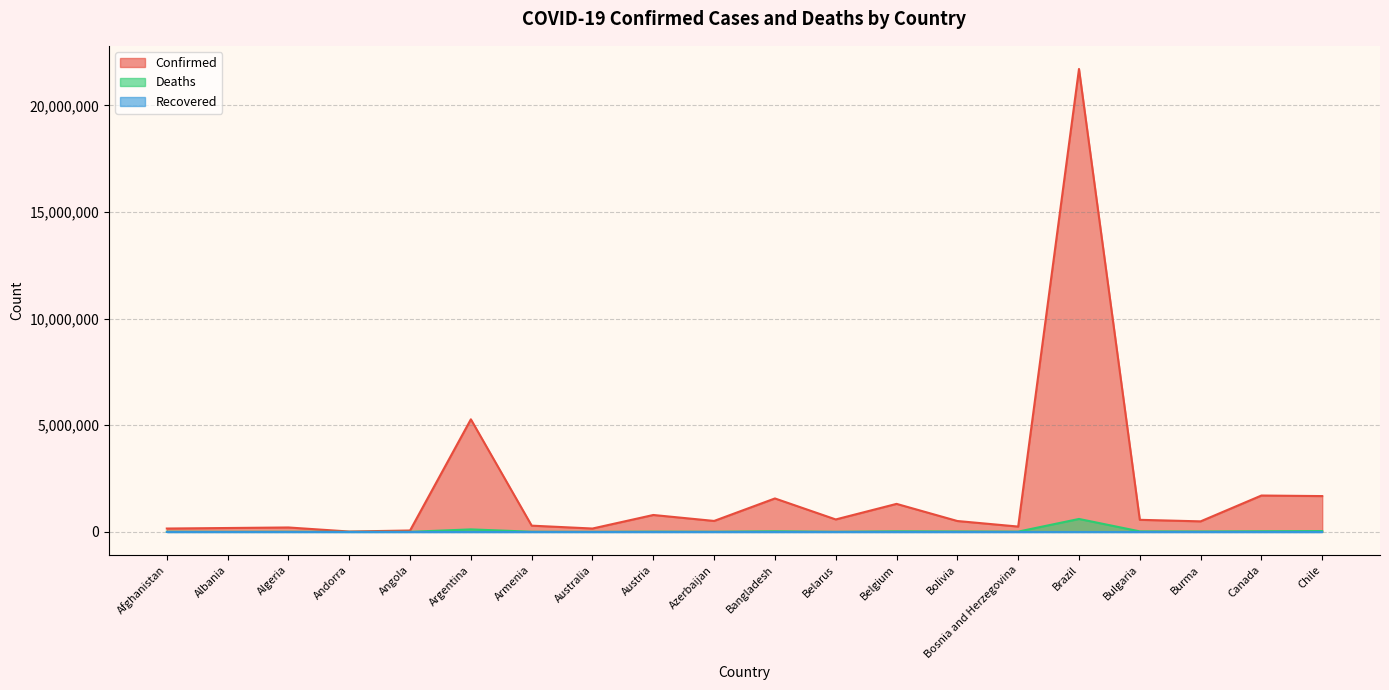

What is the value of the Deaths point at the 2nd from the left?

2863